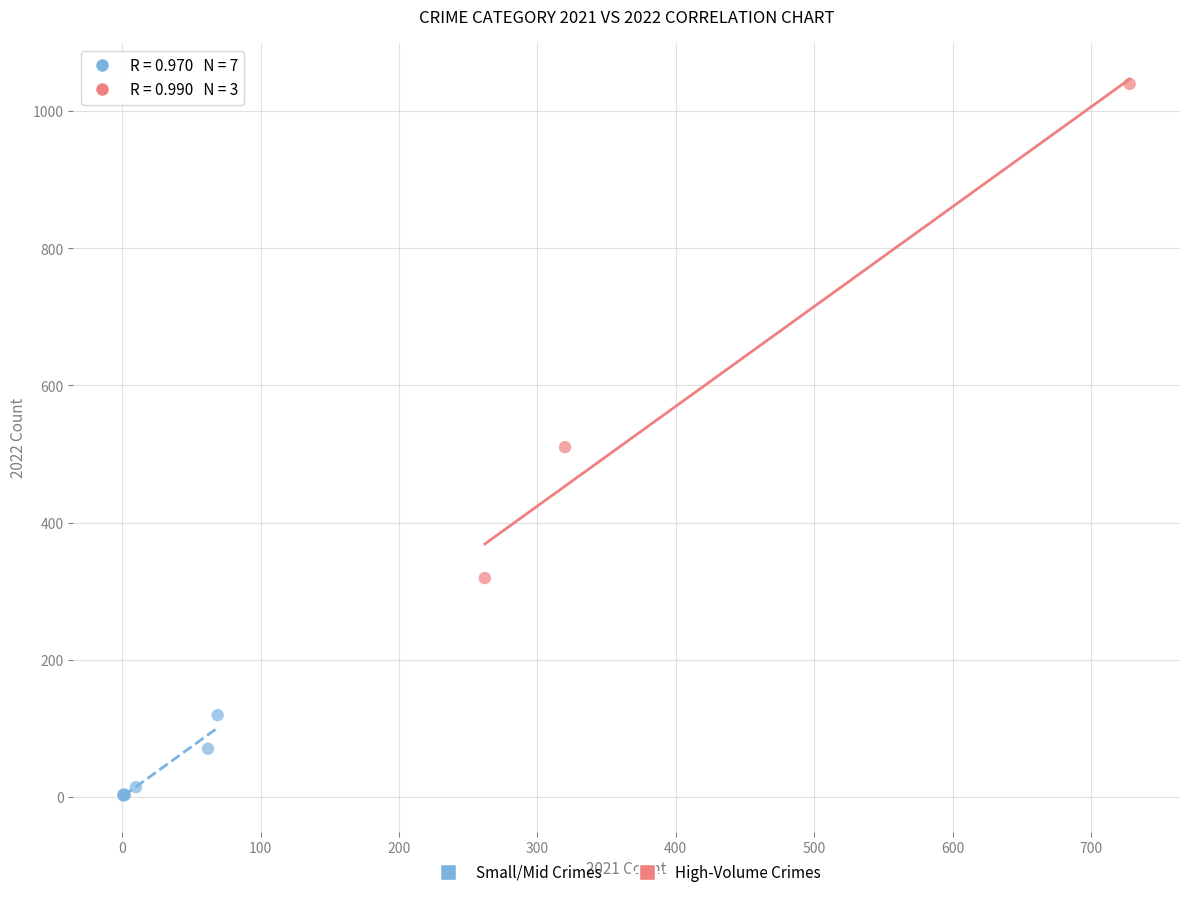

Which series contains the highest Y value?

High-Volume Crimes